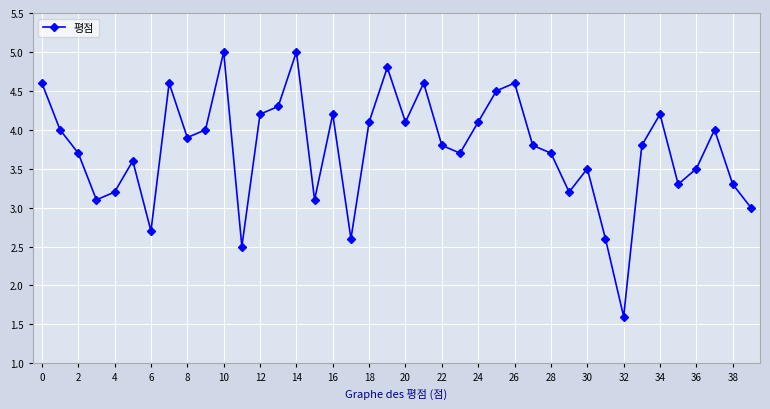

Reading left to right, list all the values displayed in this chart.

4.6	4.0	3.7	3.1	3.2	3.6	2.7	4.6	3.9	4.0	5.0	2.5	4.2	4.3	5.0	3.1	4.2	2.6	4.1	4.8	4.1	4.6	3.8	3.7	4.1	4.5	4.6	3.8	3.7	3.2	3.5	2.6	1.6	3.8	4.2	3.3	3.5	4.0	3.3	3.0